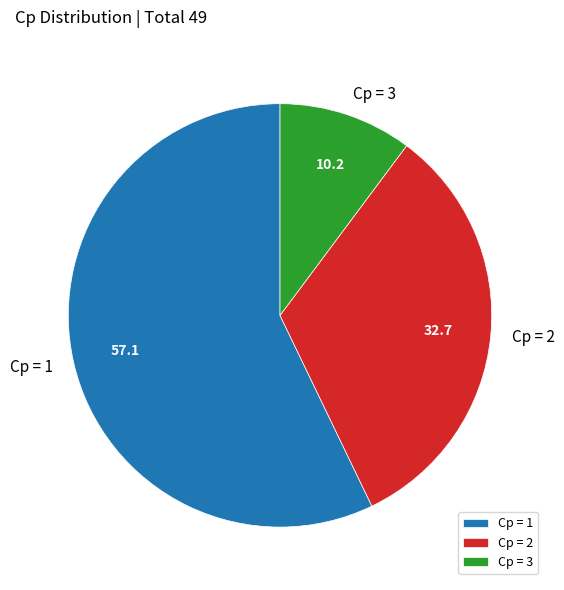

Which category has the biggest portion of the pie?

Cp = 1